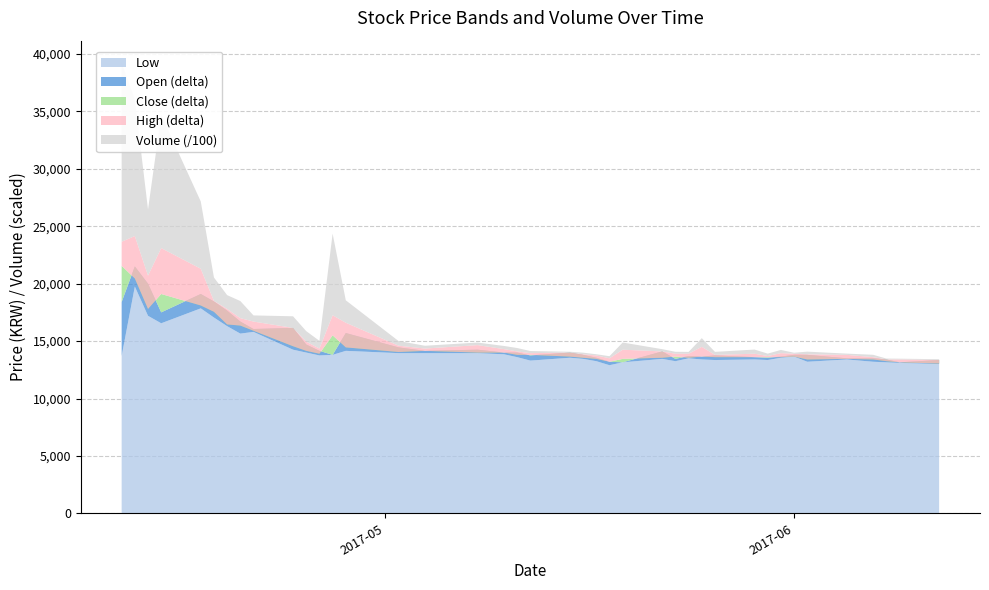

Reading left to right, list all the values displayed in this chart.

Low: 13700	19750	17200	16550	17850	17050	16300	15650	15800	14250	14000	13750	13800	14150	13950	13950	13950	13850	13600	13300	13550	13450	13250	12900	13150	13450	13250	13500	13400	13350	13400	13350	13550	13650	13200	13400	13200	13150	13100	13000
Open: 18400	21500	20000	17500	19100	18450	17650	16700	16050	16150	14700	14150	13800	15700	14450	14150	14250	14000	14000	13750	14000	13800	13550	13200	13150	14100	13450	13700	13650	13750	13600	13550	13650	13800	13800	13500	13500	13400	13150	13350
Close: 21550	20450	17800	19100	18100	17550	16450	16350	15900	14550	14150	13900	15500	14450	14050	14150	14000	14000	13800	13800	13650	13550	13450	13200	13450	13550	13650	13550	13650	13600	13600	13600	13600	13650	13400	13450	13400	13250	13150	13050
High: 23650	24150	20700	23100	21300	18500	17800	17000	16700	16150	14950	14350	17250	16600	14600	14350	14650	14300	14100	13950	14000	13850	13750	13500	14250	14100	13900	13900	14500	13800	13900	13700	13950	13900	13850	13800	13600	13400	13400	13350
Volume: 1555005	1189603	575045	1159930	585832	203649	120162	148678	53513	100831	91601	67106	710823	194979	40583	24433	22080	27416	29534	18308	7049	14052	10384	18221	62410	19574	16744	15864	75485	26113	36168	20842	27930	8483	23055	10852	20549	7784	6720	7159